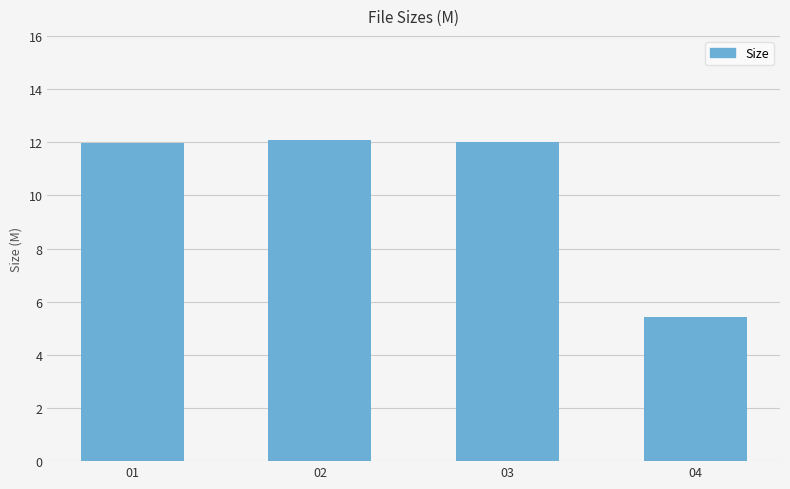

What is the value of the 1st bar from the left?

12.0